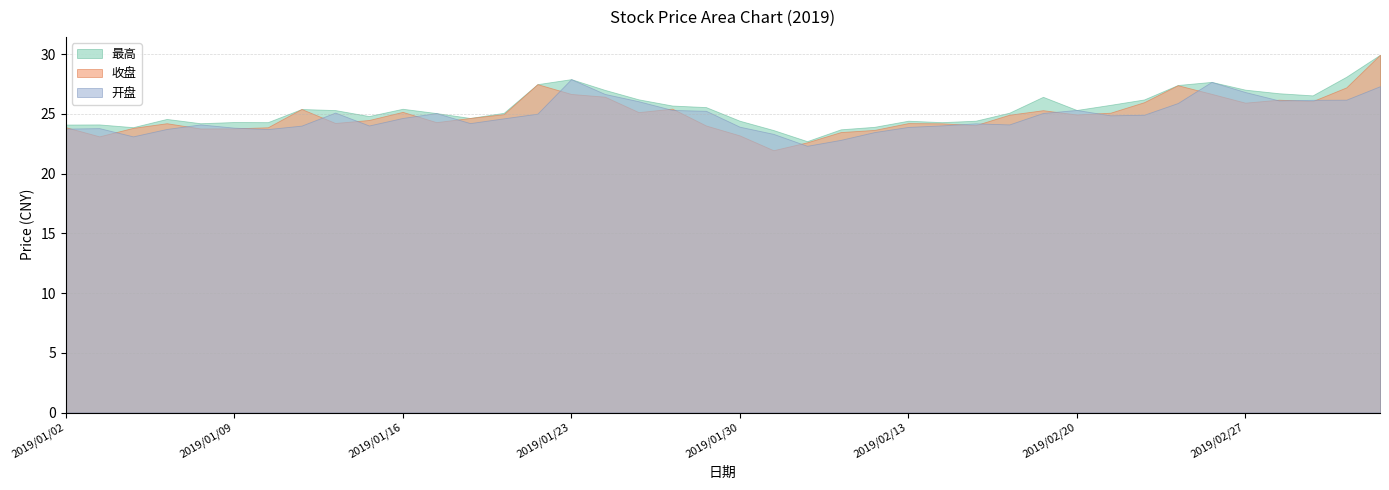

How many intersections are there between 收盘 and 开盘?

20